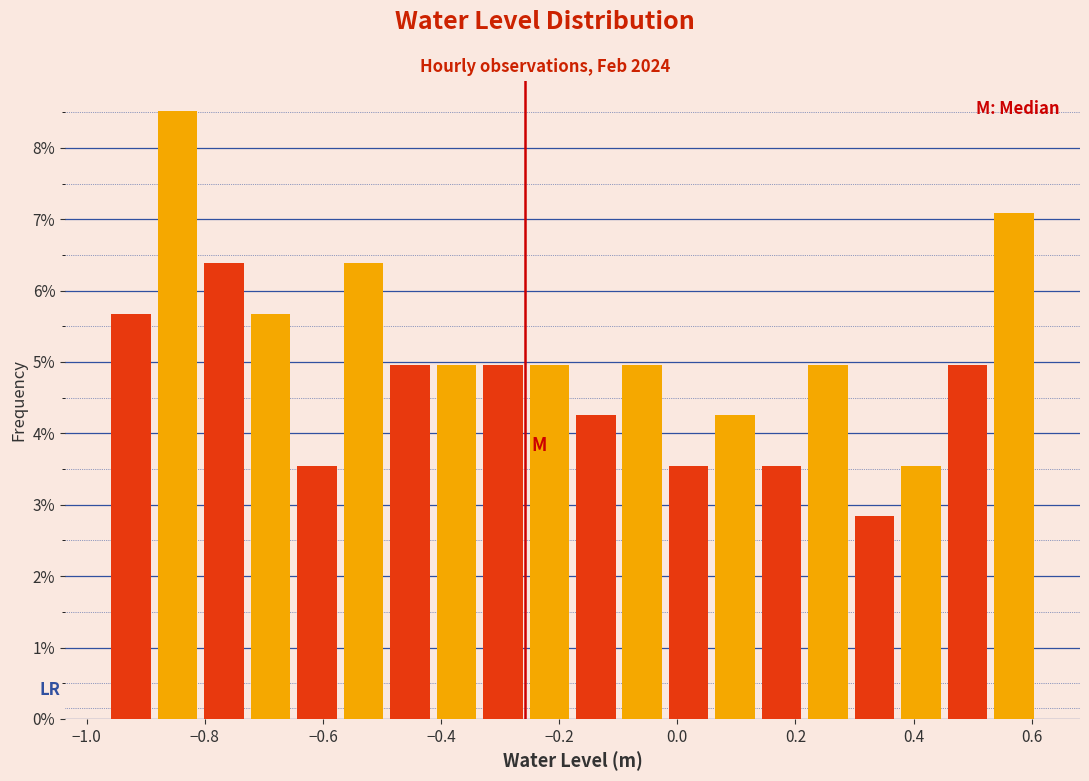

Around what value on the x-axis is the tallest bar? Give the approximate position of its centre, as read against the axis.

-0.84